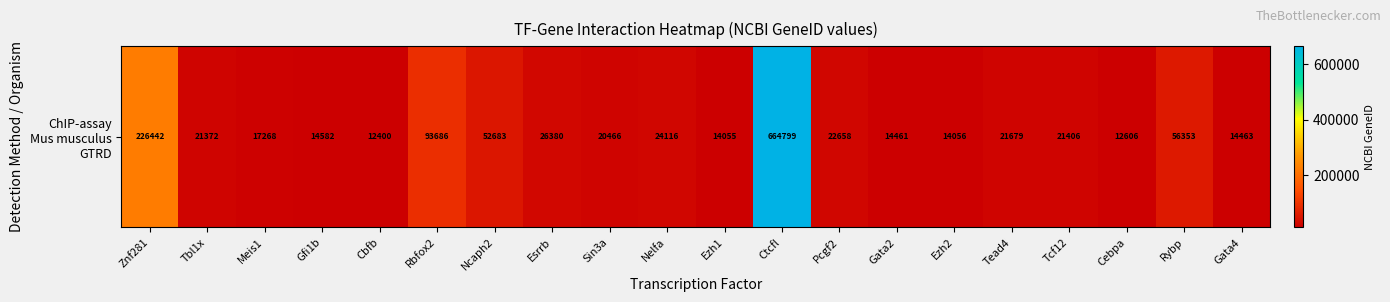

The value at Esrrb is 43610. True or false?

False